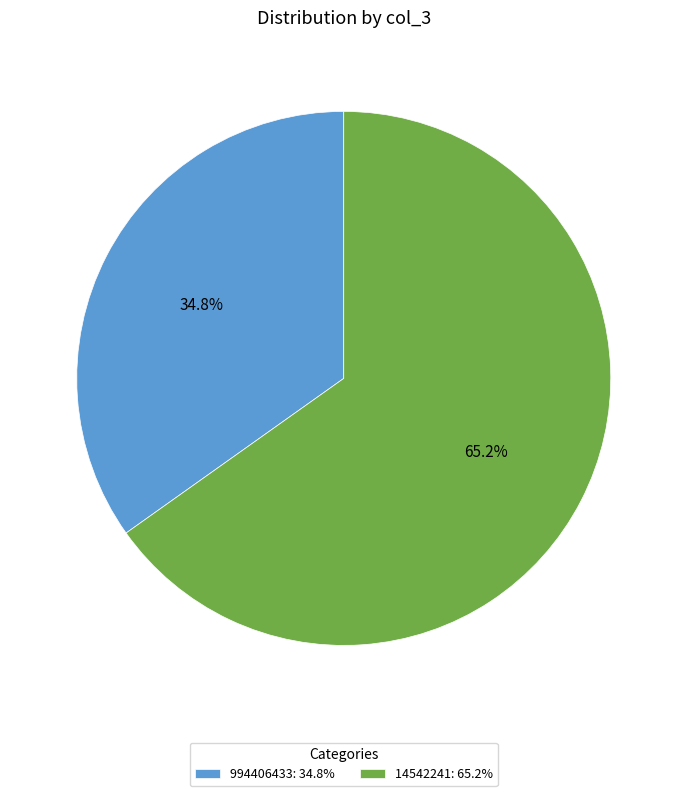

Which has a higher value, 994406433: 34.8% or 14542241: 65.2%?

14542241: 65.2%